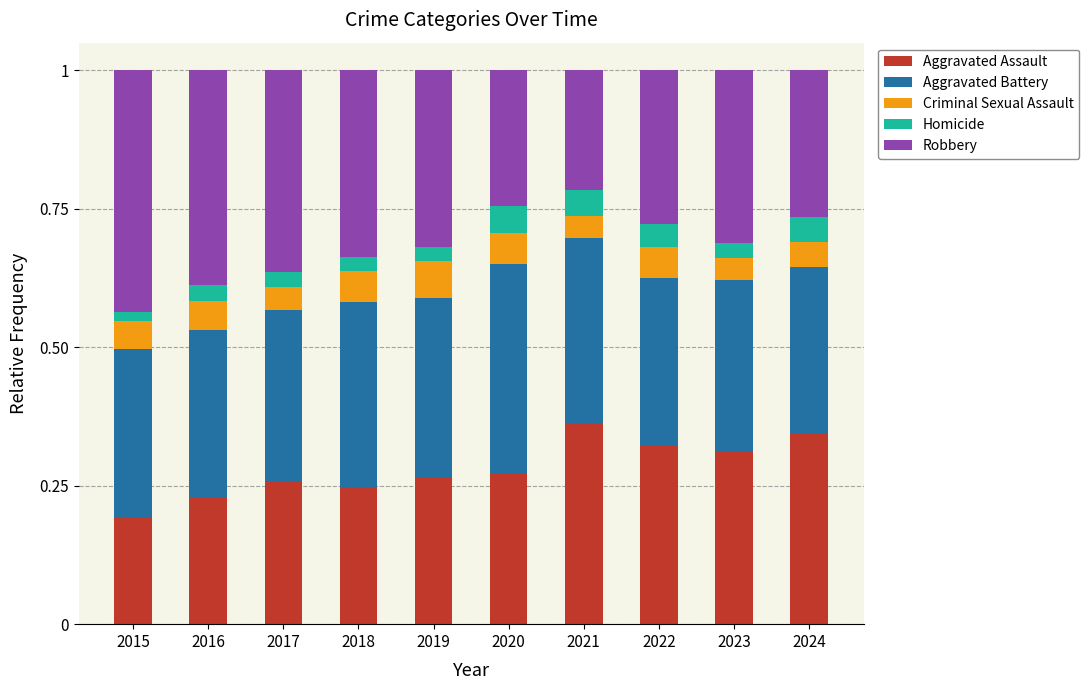

What is the total value across all series at 2020?

1.0